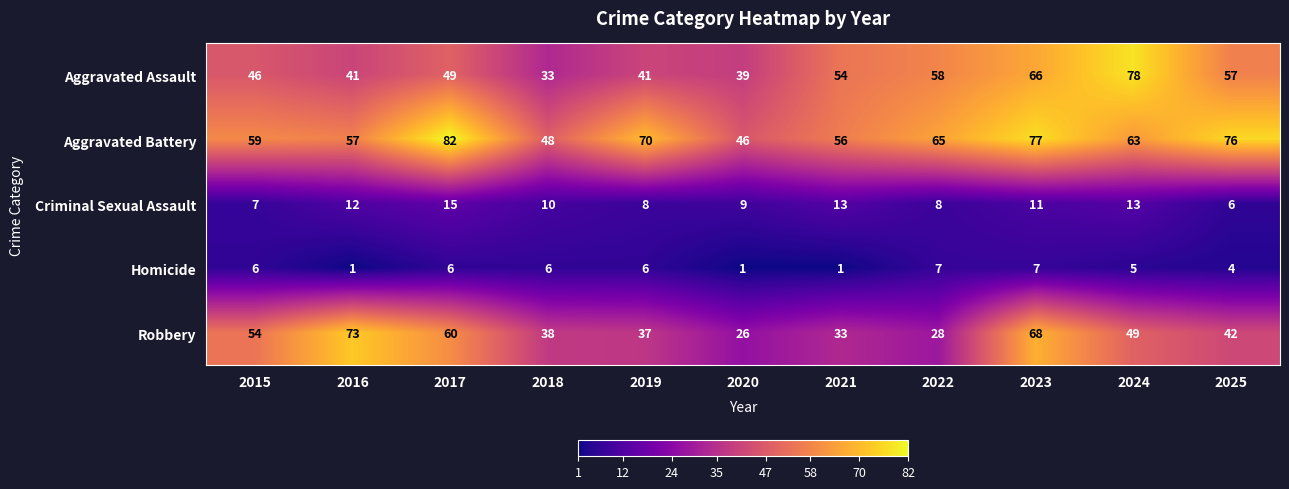

How many categories are shown in the chart?

11